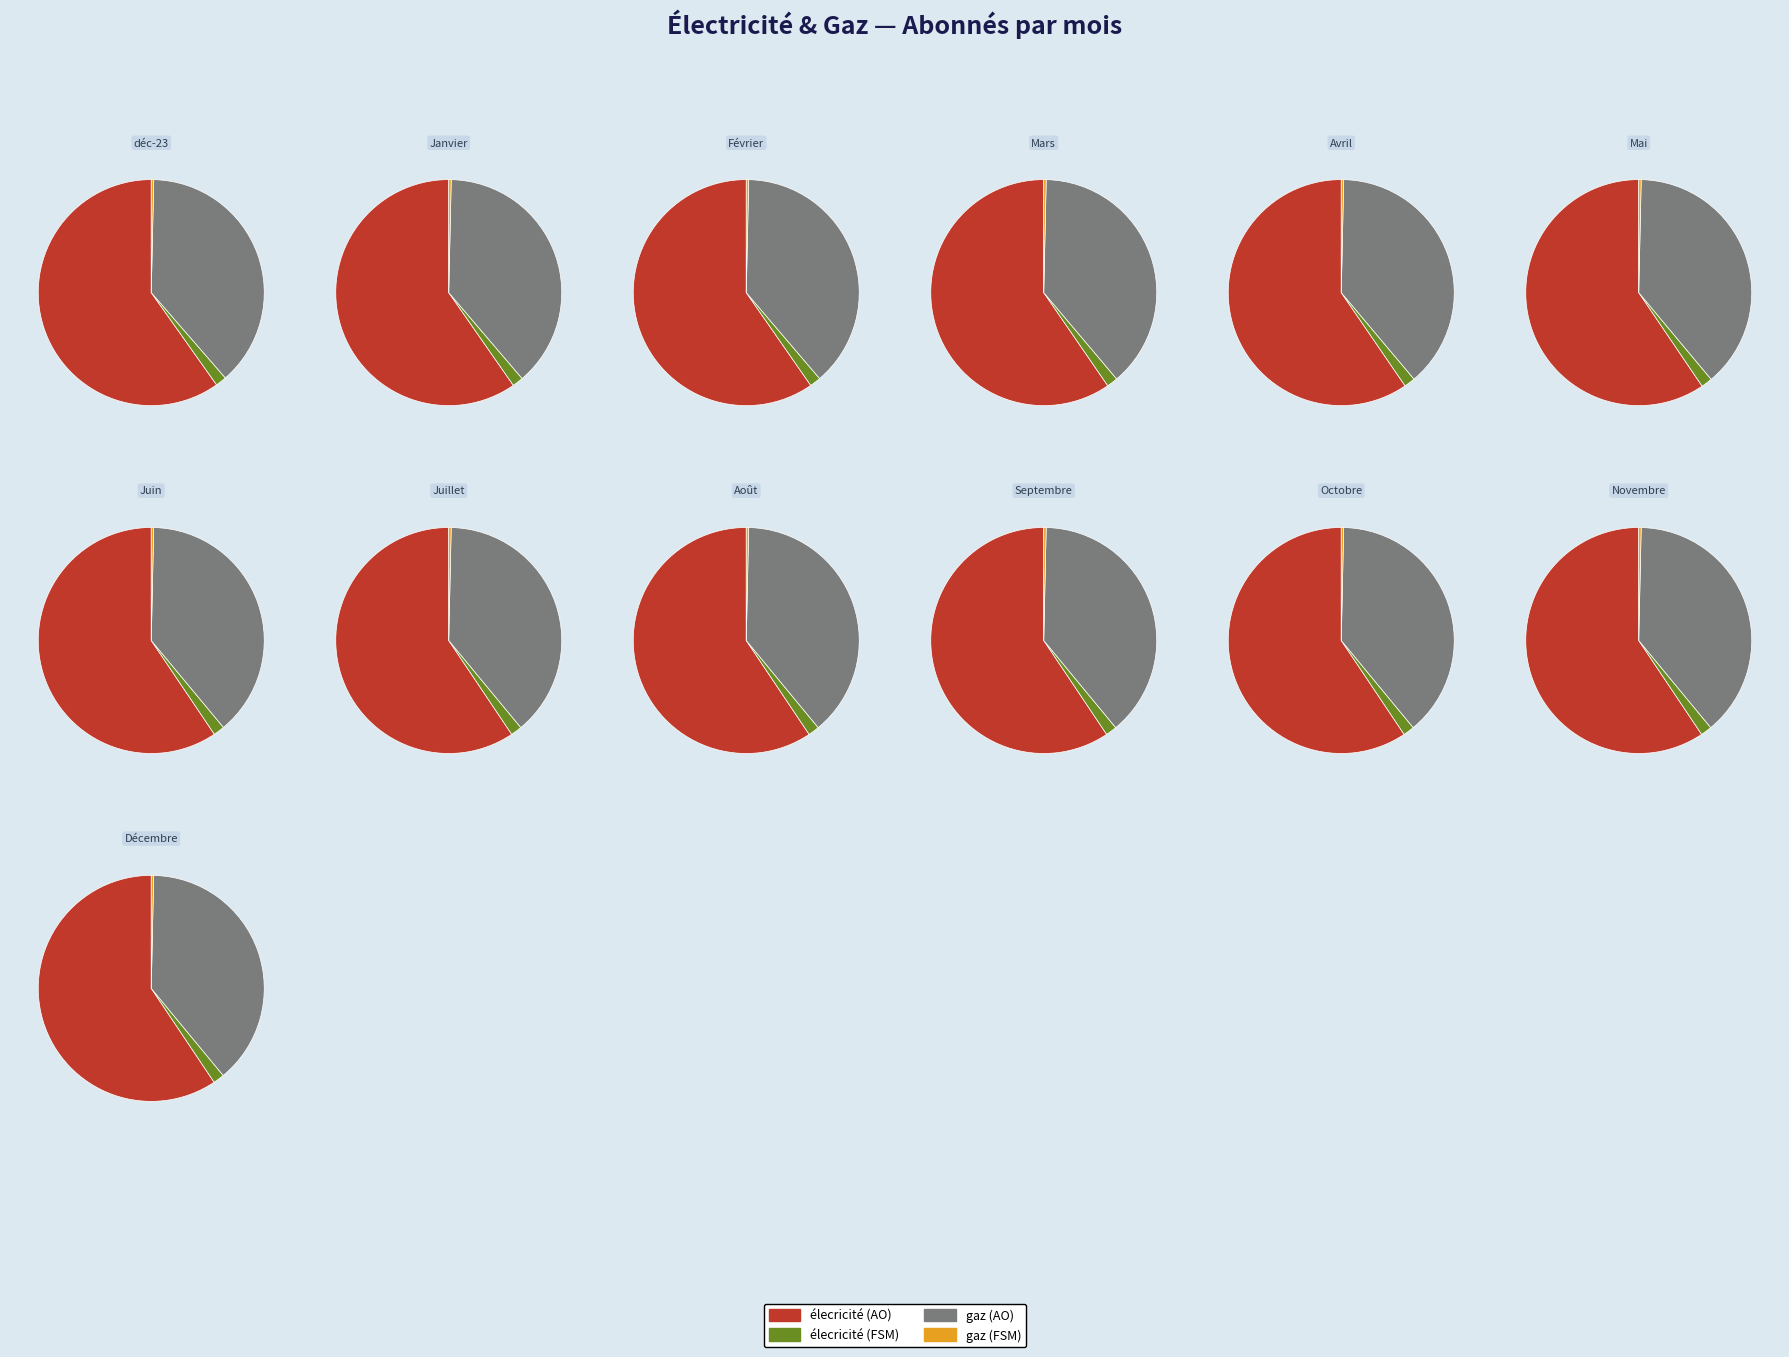

Is it true that déc-23 is 7% of the pie?

True